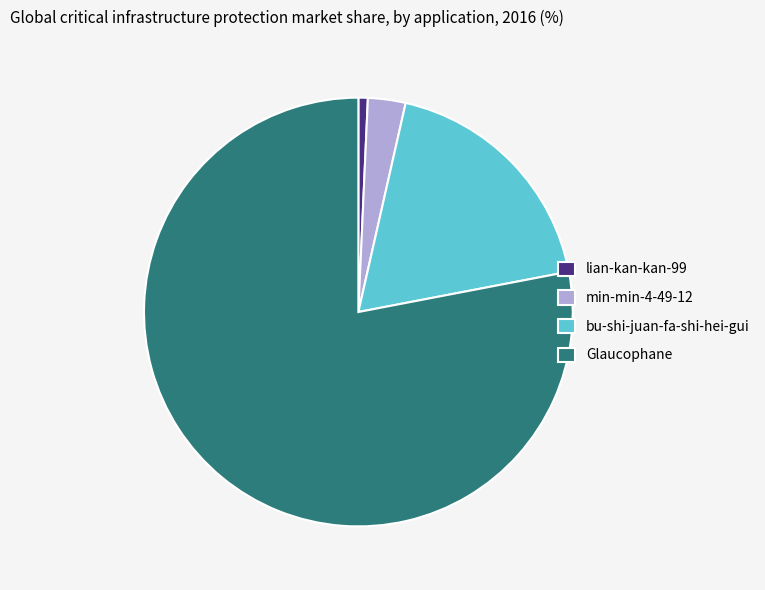

Rank the categories by value from lowest to highest.

lian-kan-kan-99, min-min-4-49-12, bu-shi-juan-fa-shi-hei-gui, Glaucophane